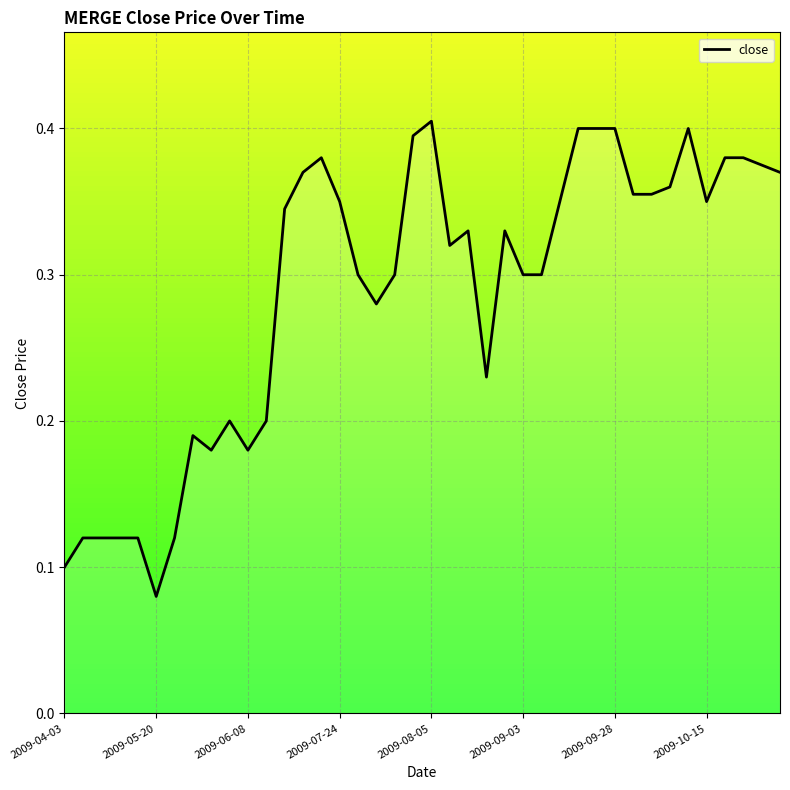

Count the number of categories in the chart.

40